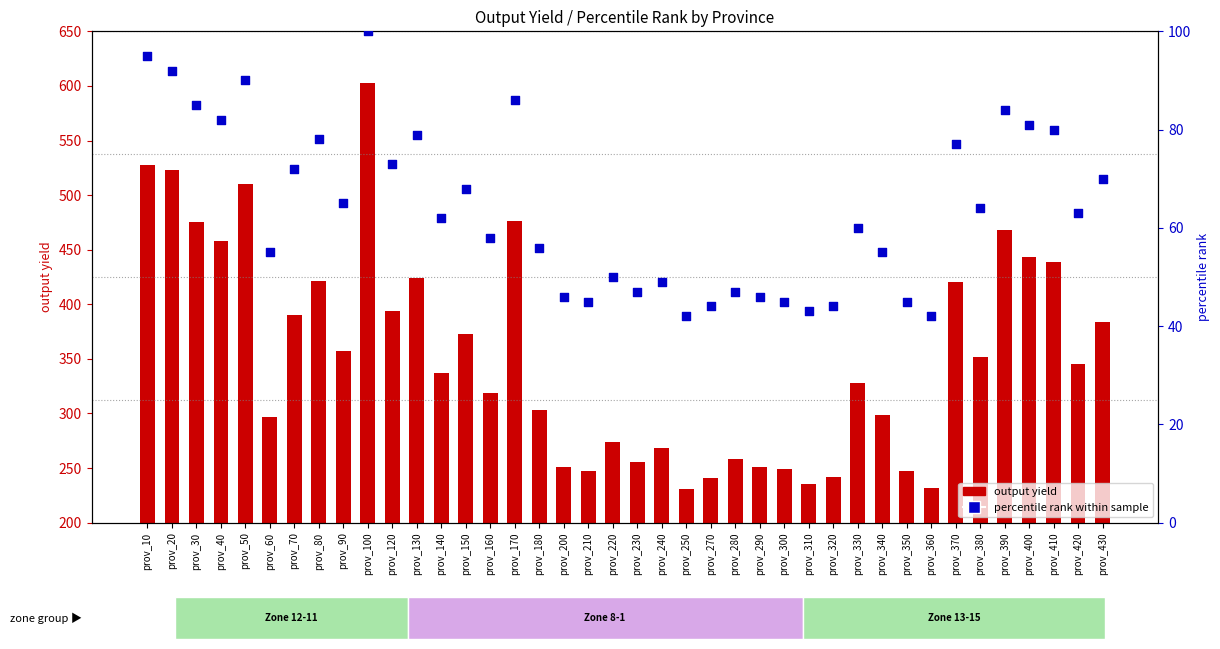

Which series has the largest total across all categories?

output yield